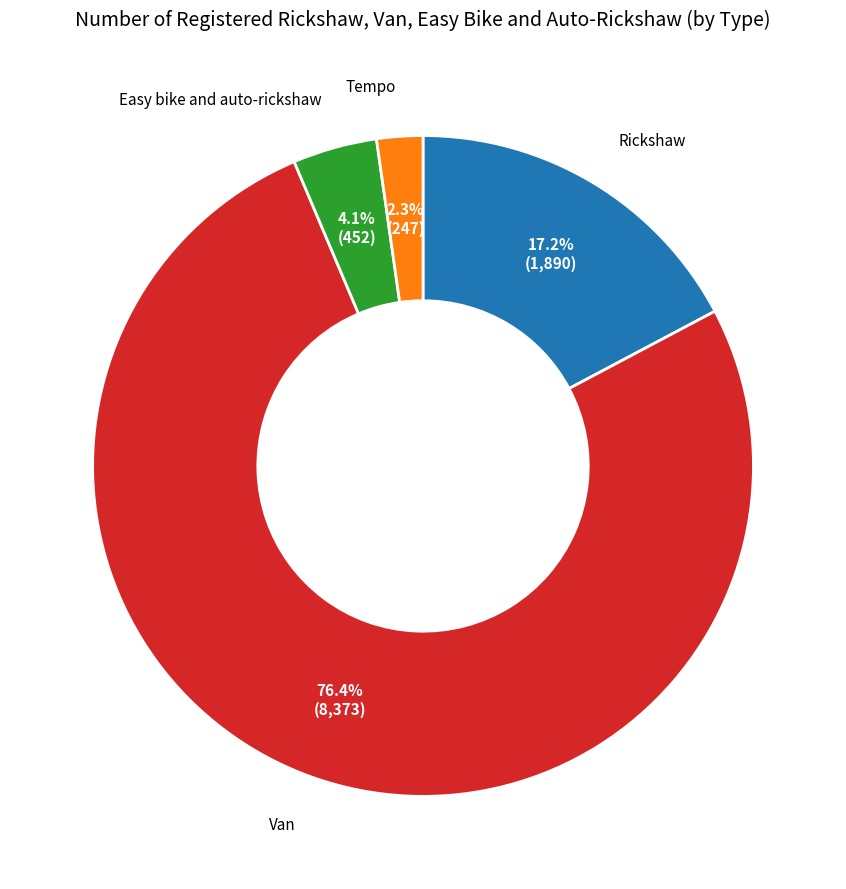

Count the number of slices in the pie.

4